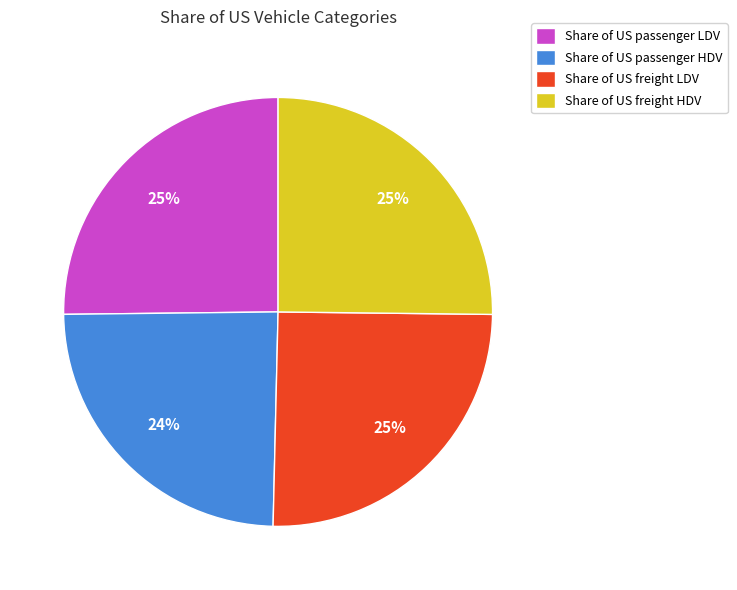

Which slice is the smallest?

Share of US passenger HDV